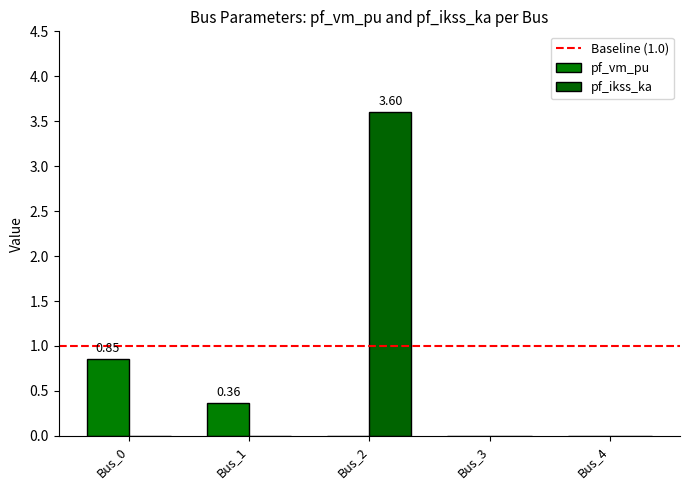

How many pf_vm_pu values are between 0 and 1?

5